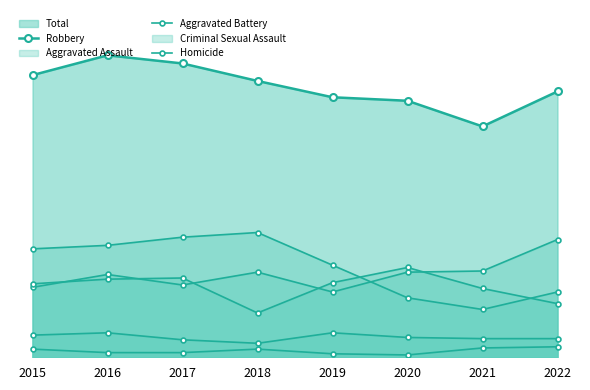

What is the maximum value for Robbery?

107